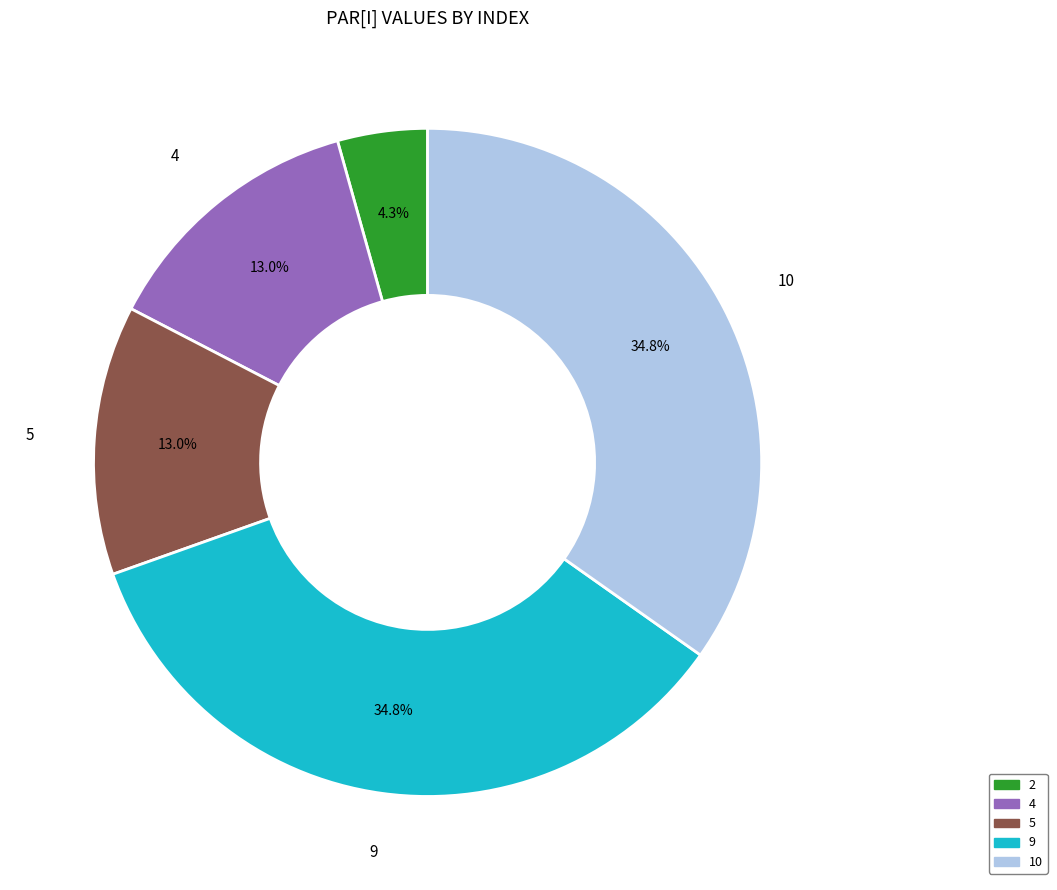

Does any single category account for the majority?

No